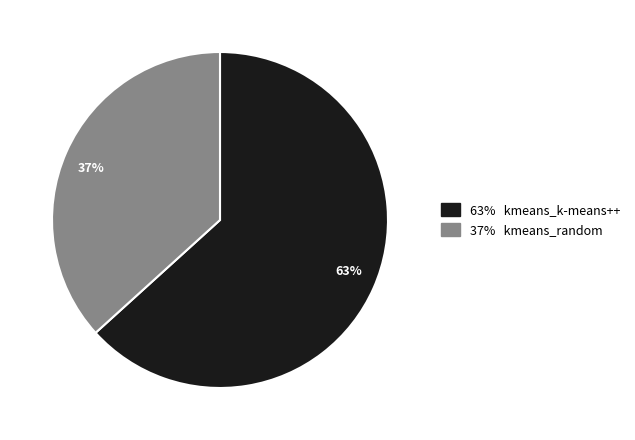

Count the number of slices in the pie.

2